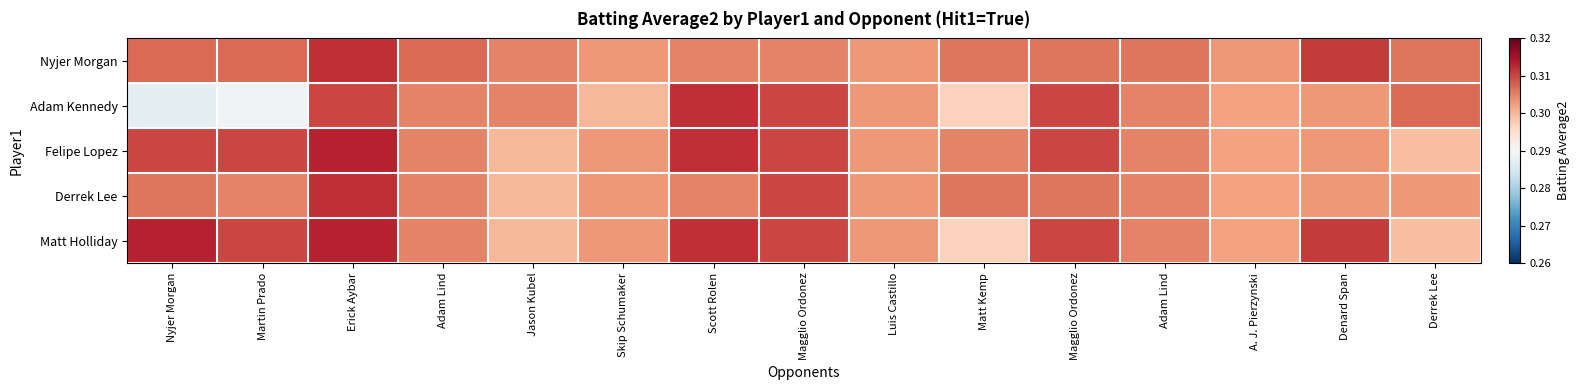

Which series has the largest total across all categories?

Matt Holliday